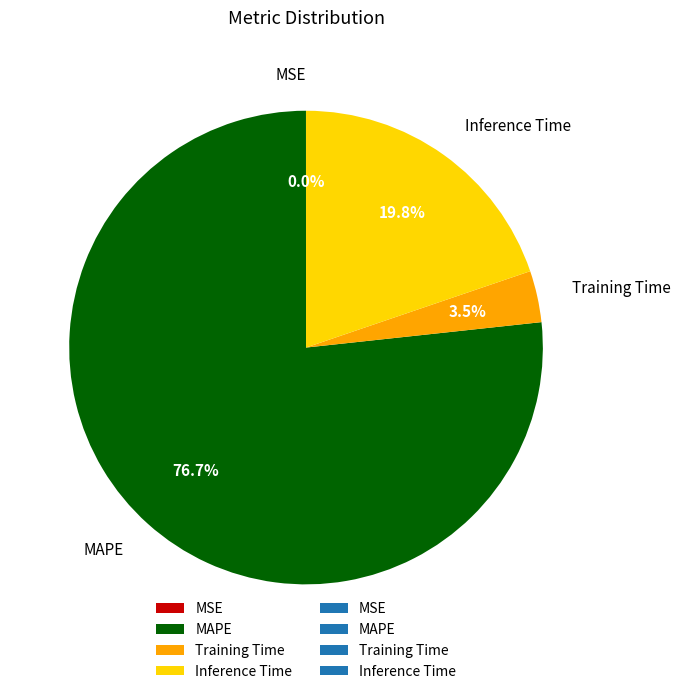

Is it true that MAPE is 77% of the pie?

True